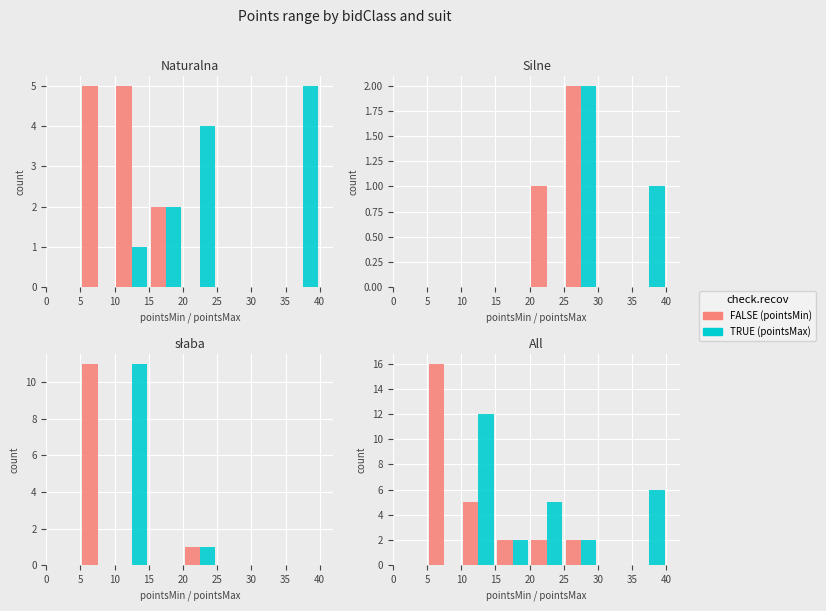

Reading left to right, transcribe all the data shown in this chart.

FALSE: 0	16	5	2	2	2	0	0
TRUE: 0	0	12	2	5	2	0	6